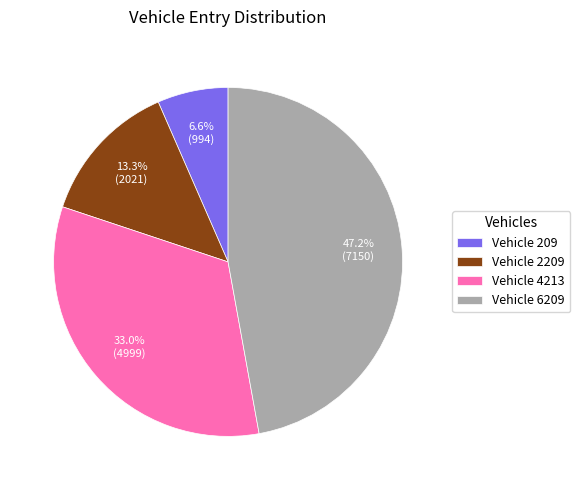

What is the smallest slice in the pie chart?

Vehicle 209